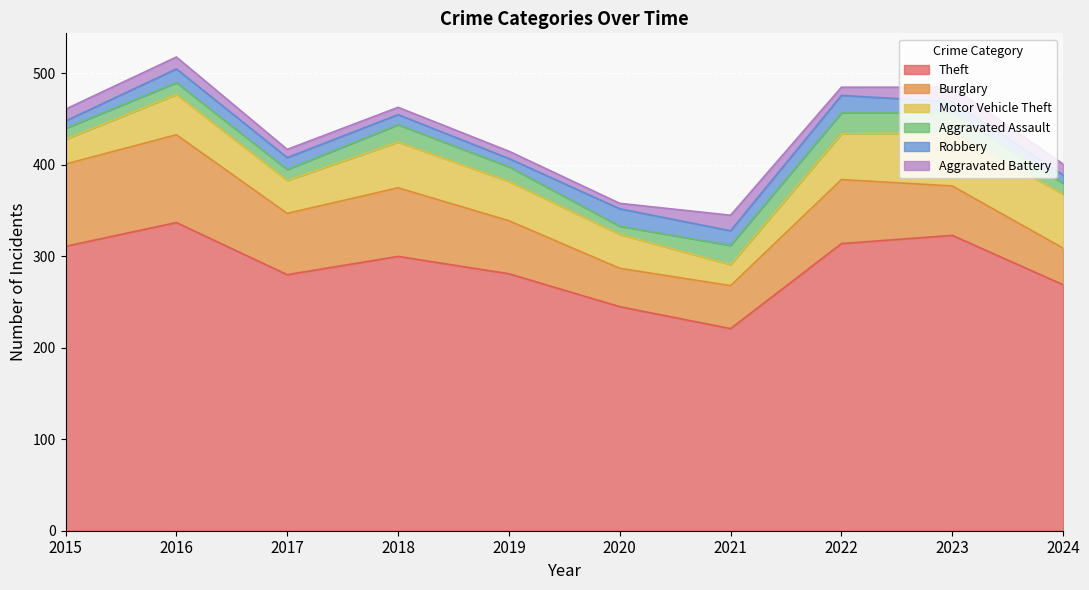

The Theft series shows 139 at 2019. True or false?

False